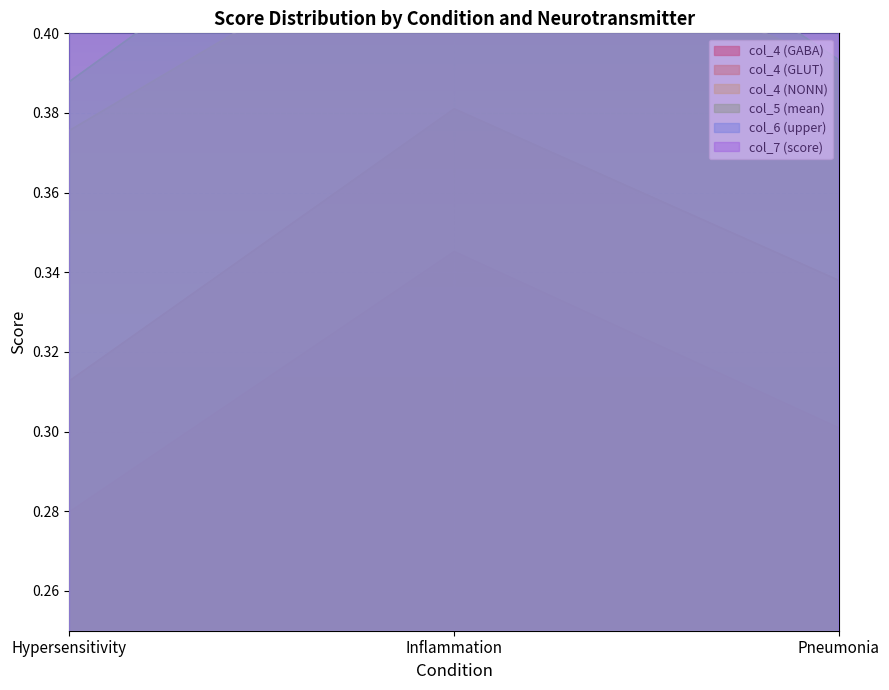

What is the label of the 3rd point from the left?

Pneumonia